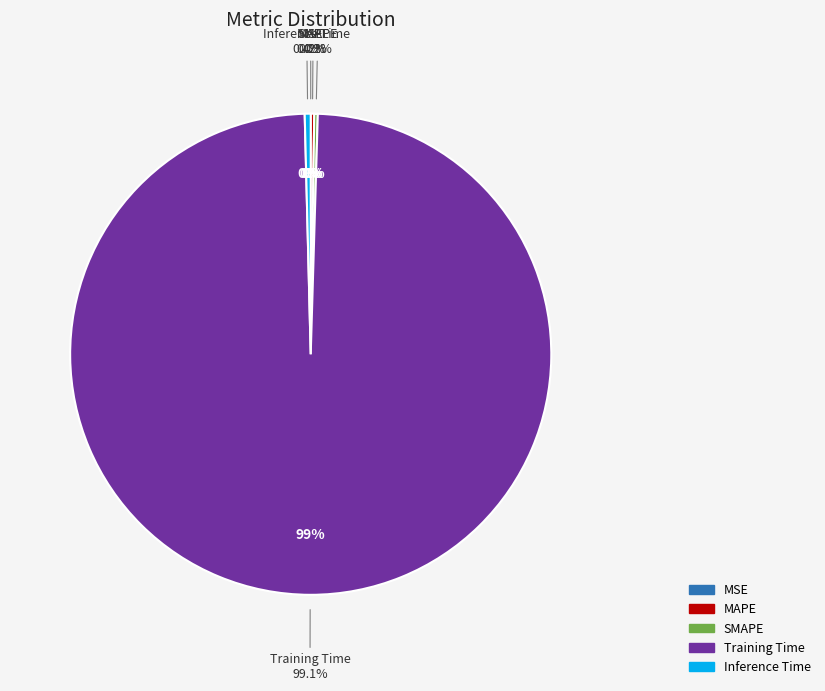

Rank the categories by value from lowest to highest.

MSE, MAPE, SMAPE, Inference Time, Training Time